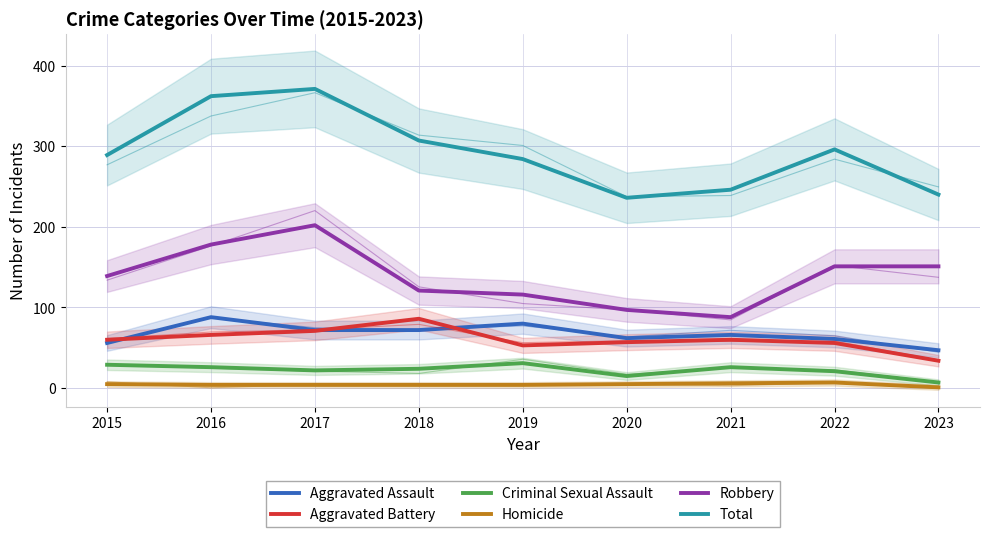

List the labels in order of Total value, largest first.

2017, 2016, 2018, 2022, 2015, 2019, 2021, 2023, 2020